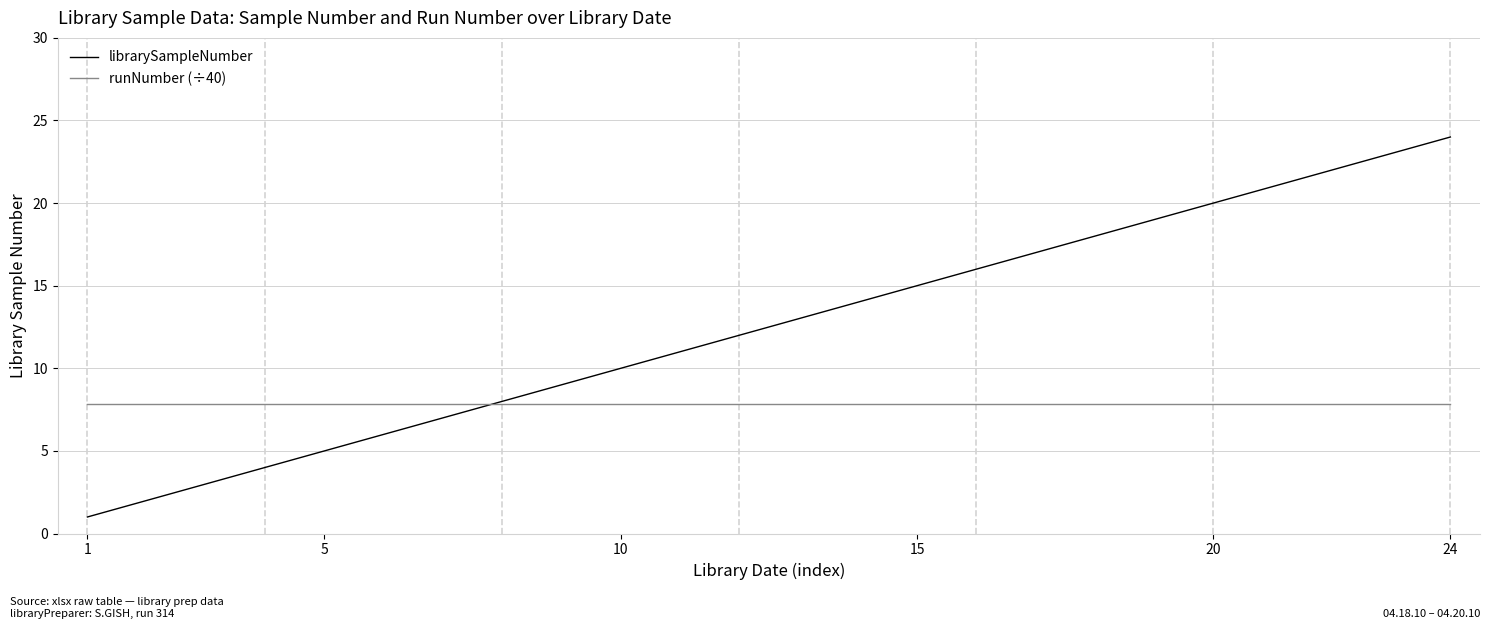

What is the smallest value displayed?

1.0